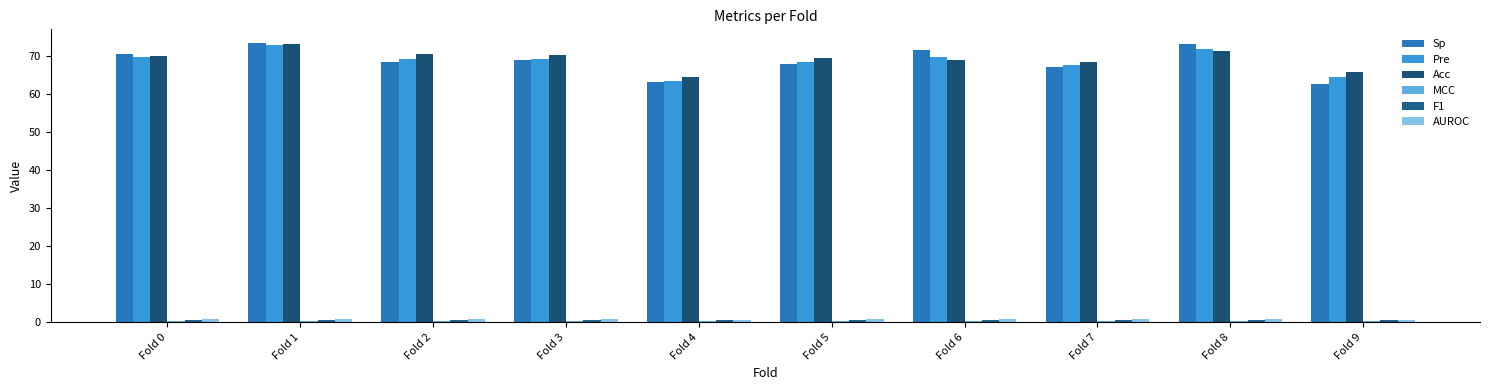

At Fold 2, list the series in order from largest to smallest.

Acc, Pre, Sp, AUROC, F1, MCC